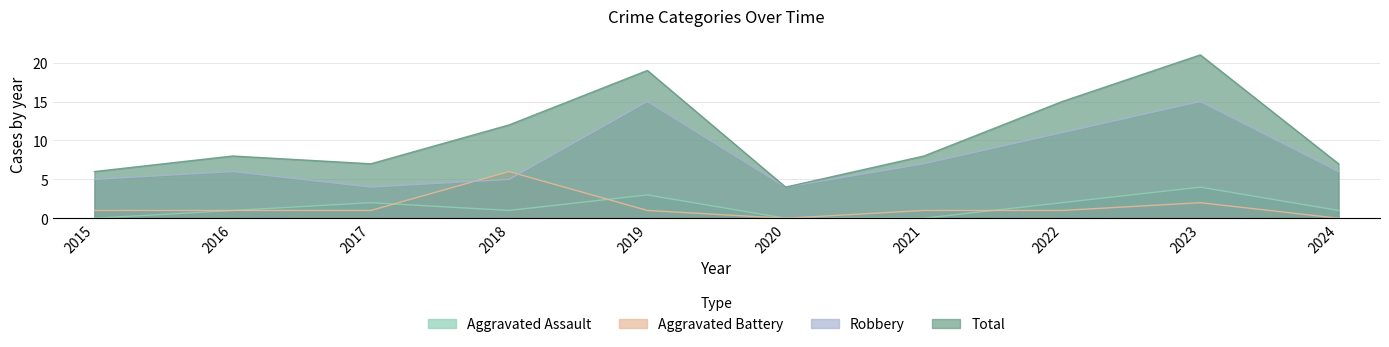

Where is the first local maximum for Robbery?

2016